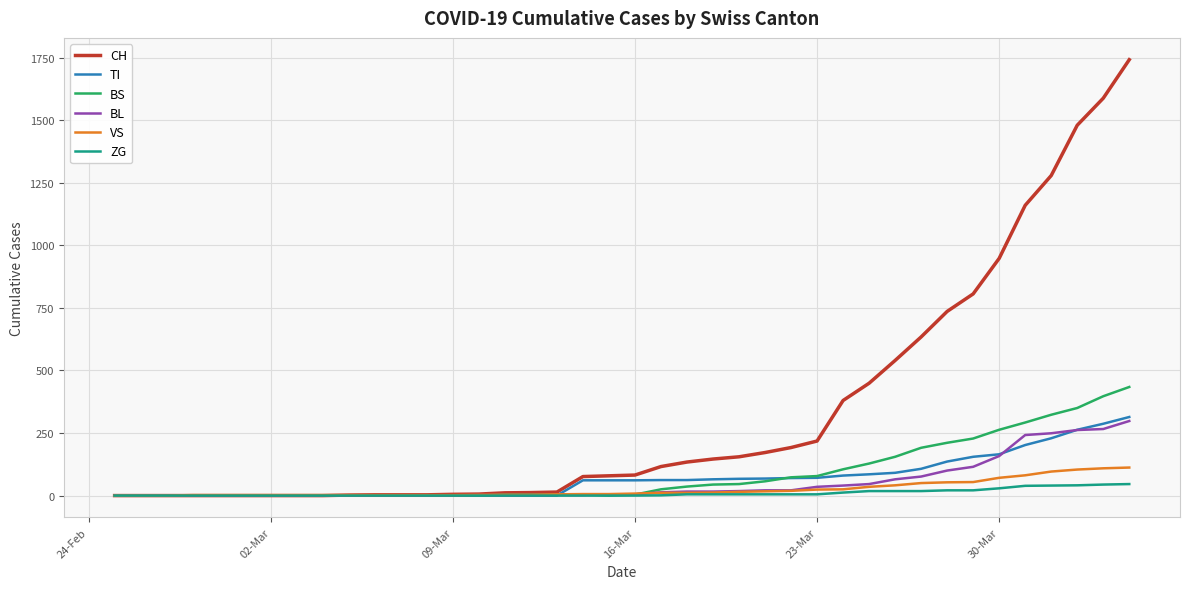

At how many categories does at least one series exceed 1698?

1